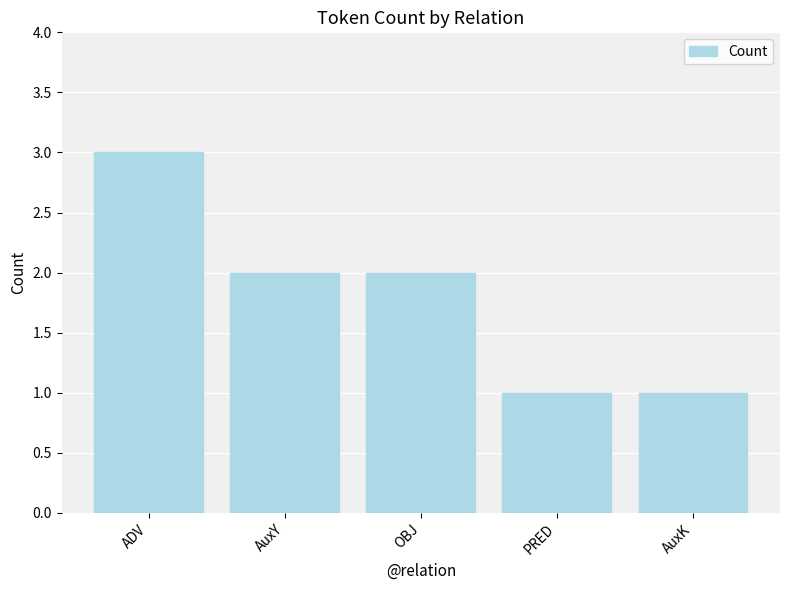

Where does the data first go above 2?

ADV